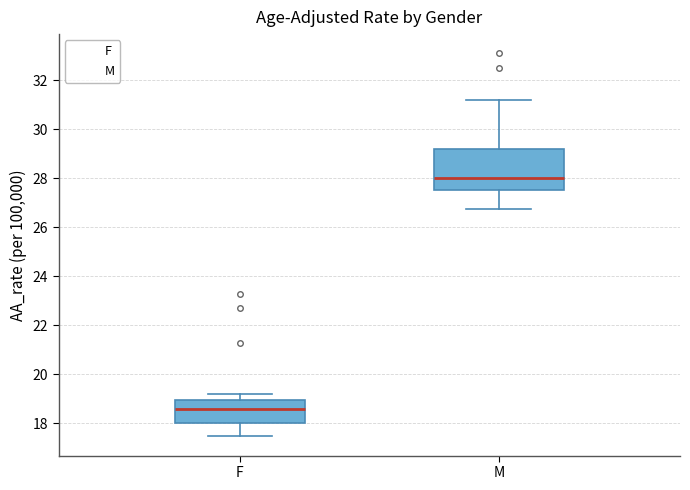

Which box is the tallest, from its lower edge to its upper edge?

M